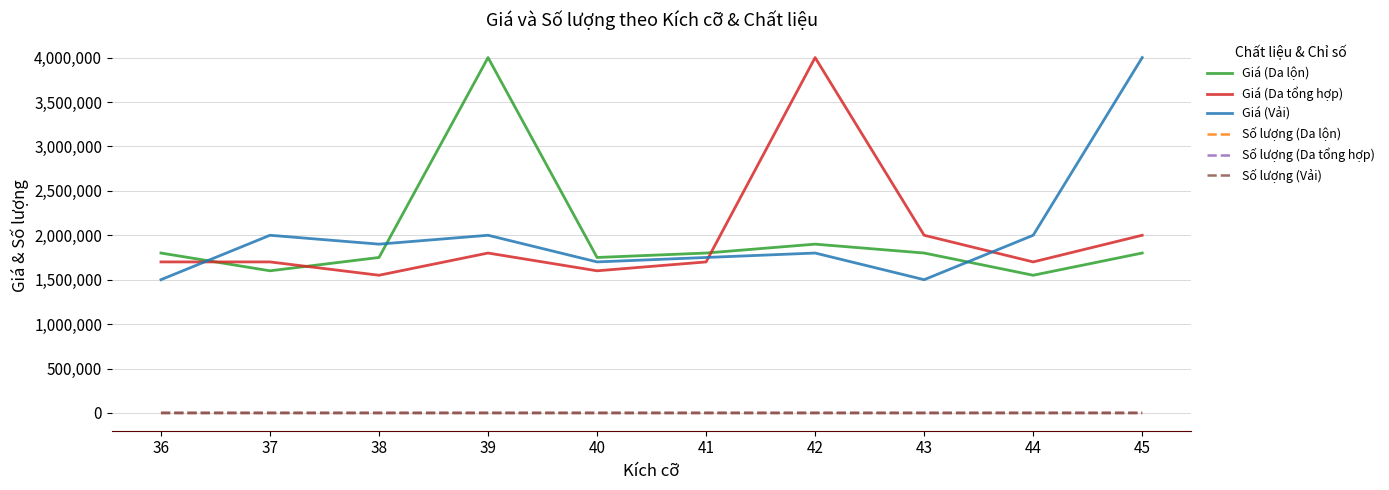

What is the greatest value displayed?

4000000